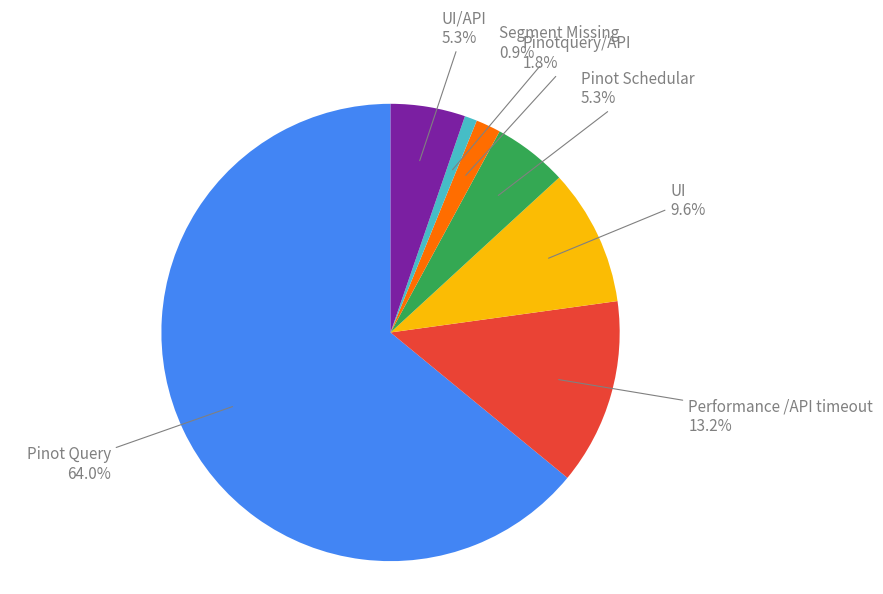

What is the ratio of the value at Segment Missing to the value at Performance /API timeout?

0.1